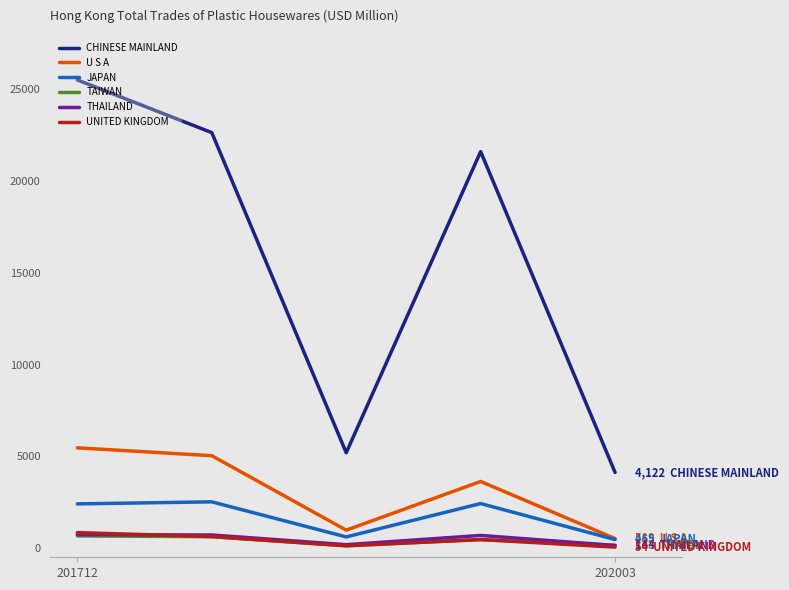

True or false: CHINESE MAINLAND and THAILAND cross at least once.

False